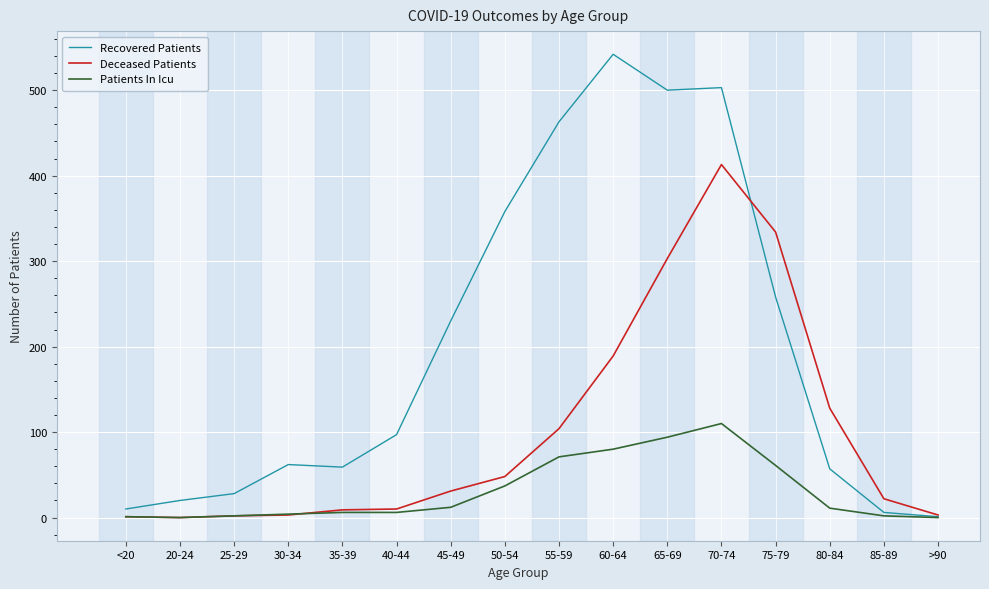

Which series has the widest spread of values?

Recovered Patients